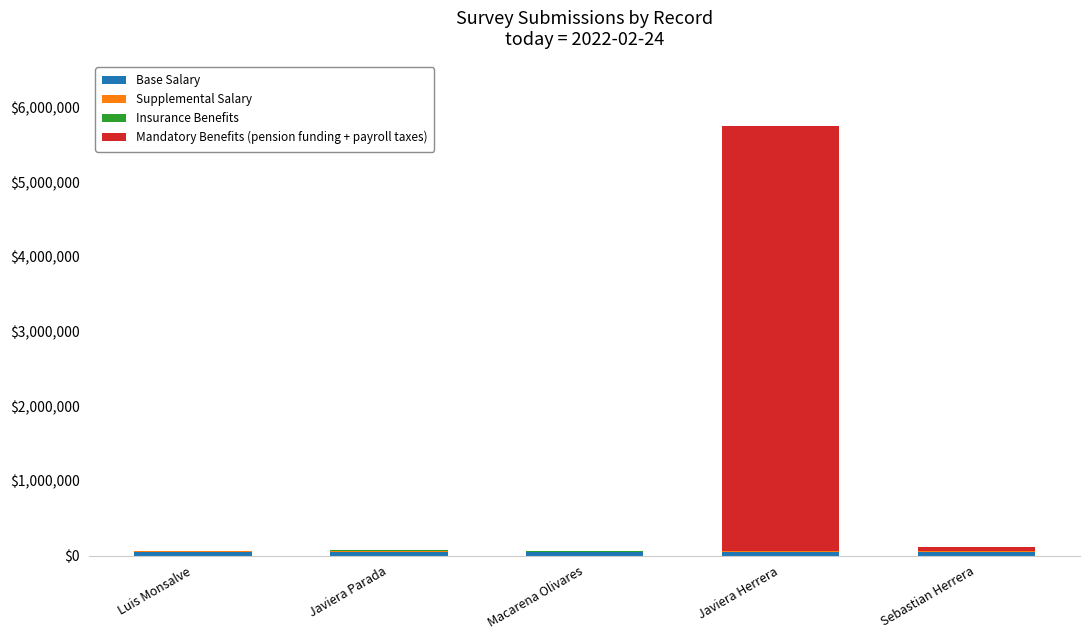

At which category is the sum across all series the highest?

Javiera Herrera